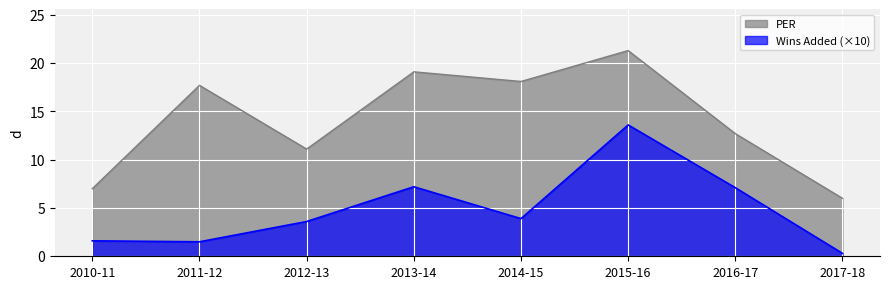

Which series has the largest total across all categories?

PER